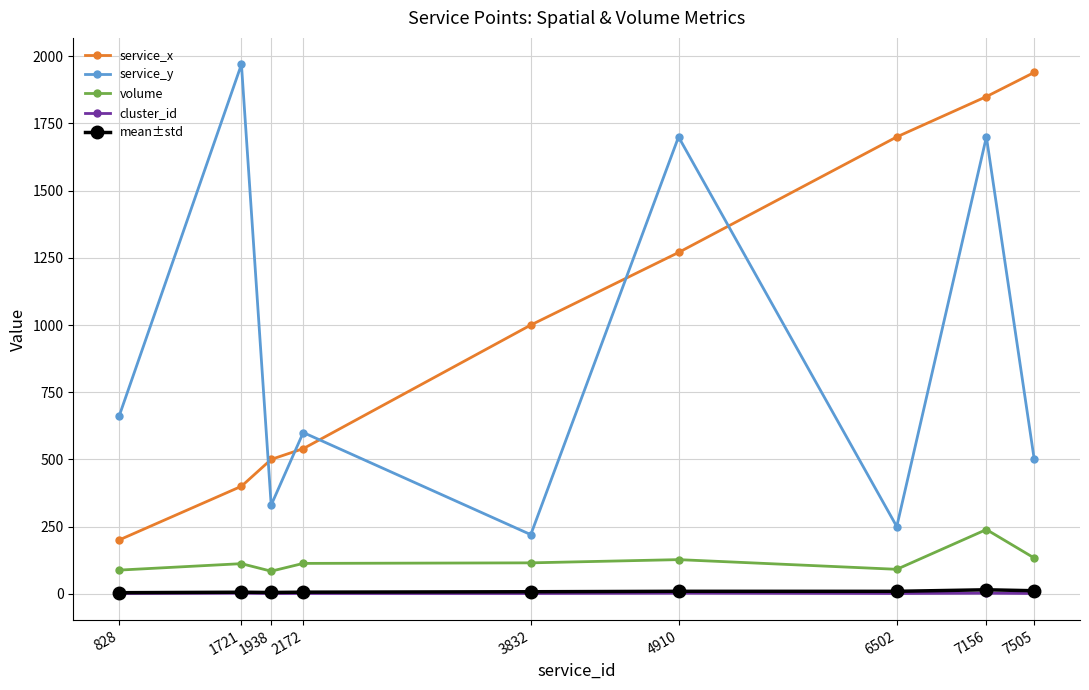

Is it true that mean±std equals 14.8 at 7156?

True